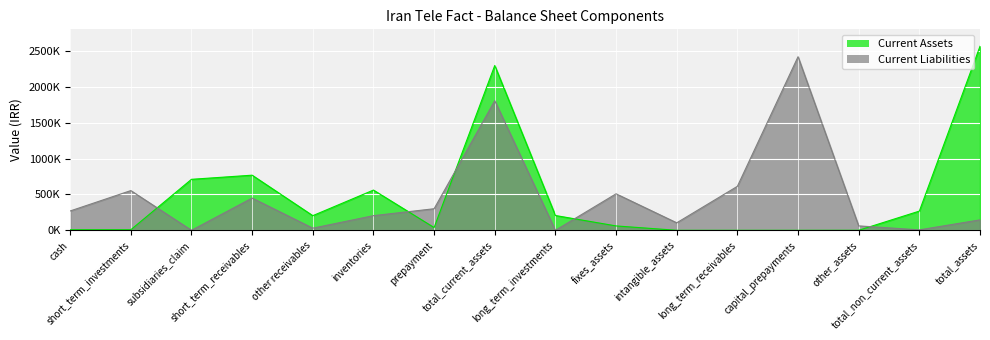

Reading left to right, what are all the values shown in this chart?

Current Assets: 7868	7663	710301	767931	203968	560422	38257	2296410	206142	60968	0	0	0	383	267493	2563903
Current Liabilities: 269380	553290	0	449254	29649	203913	300414	1805900	0	508393	104345	612738	2418638	61400	6140	145265